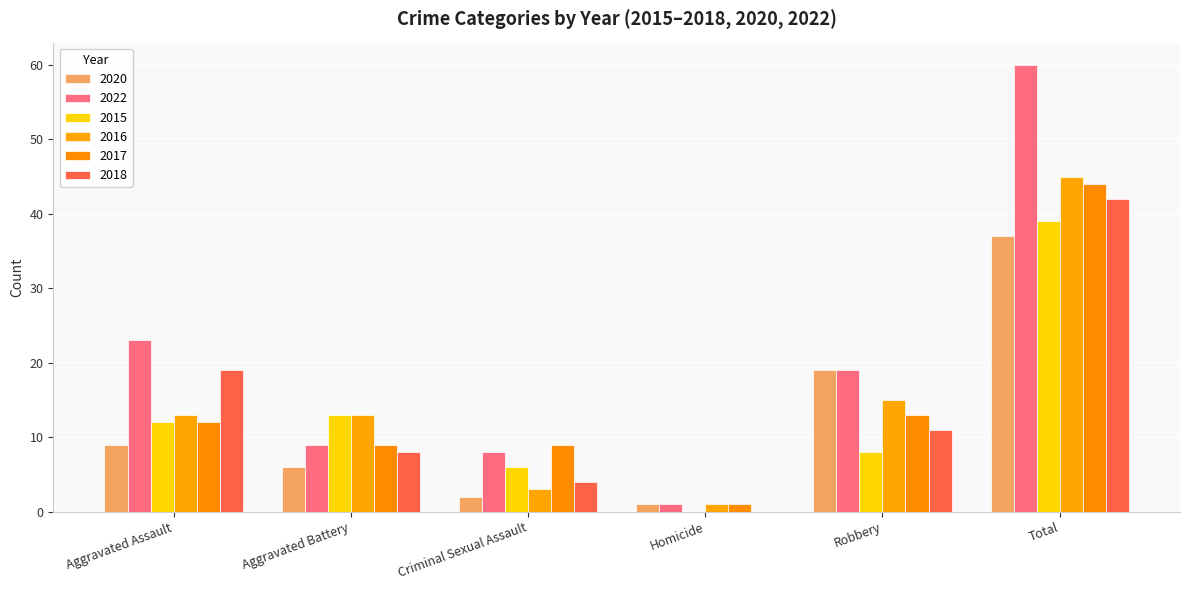

List the labels in order of 2020 value, largest first.

Total, Robbery, Aggravated Assault, Aggravated Battery, Criminal Sexual Assault, Homicide